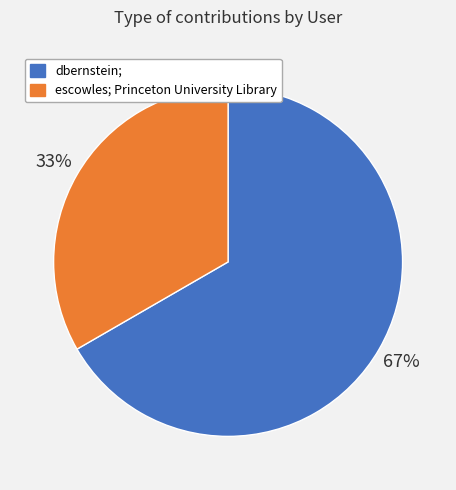

To the nearest percent, what percentage of the pie is dbernstein;?

67%